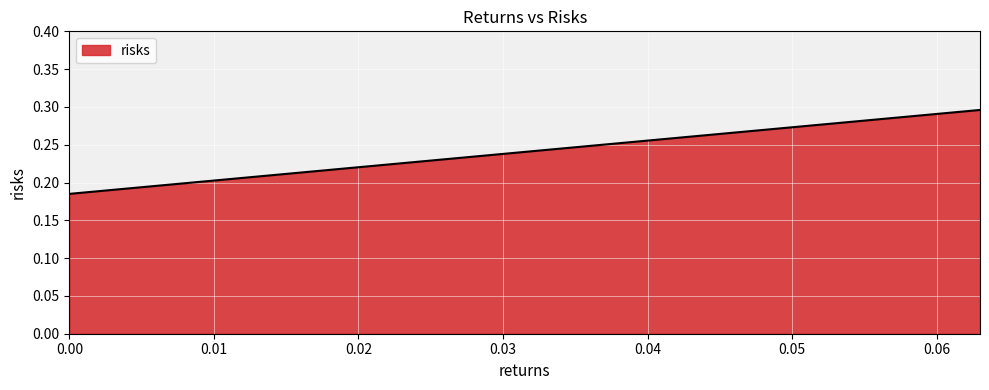

How many values are between 0 and 1?

3